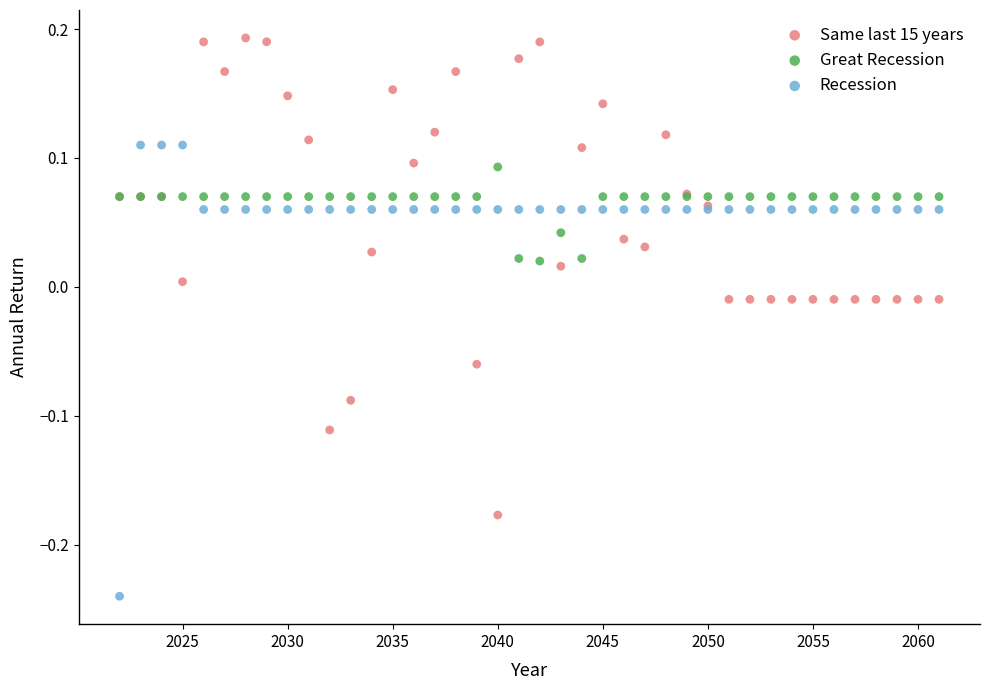

What is the X range (max minus min) for the scatter plot?

39.0